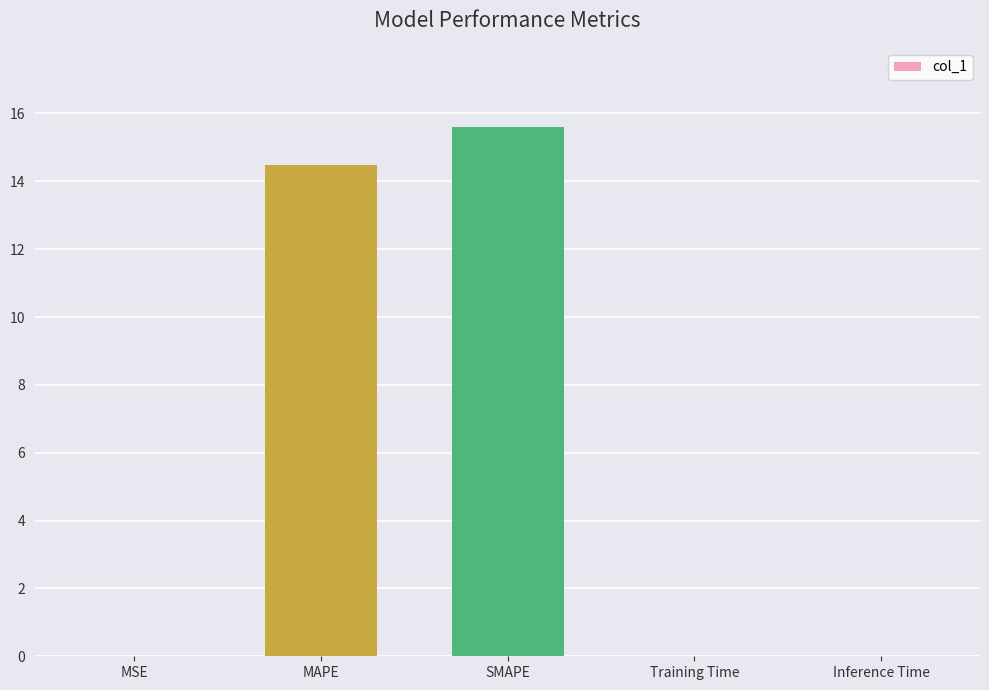

What is the maximum value shown in the chart?

15.6